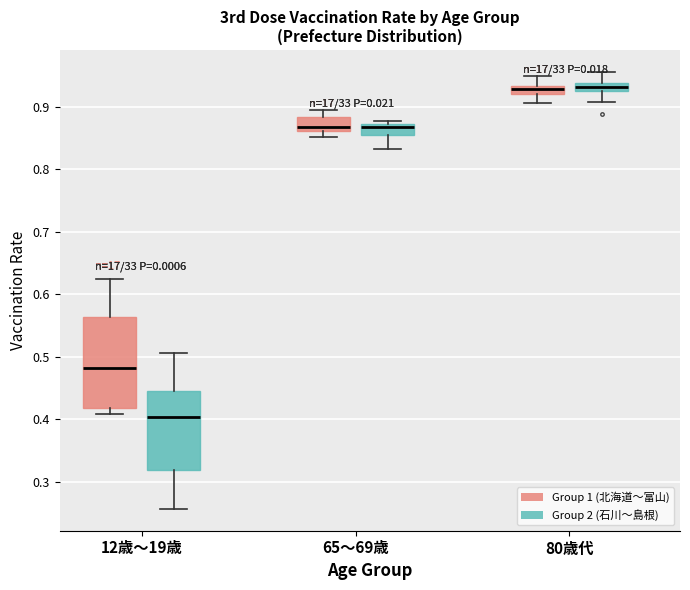

Where is the lower edge of the box for 80歳代 (Group 1 (北海道～富山)) on the y-axis? The values are not printed on the chart, so give them approximately, as read against the axis.

0.92